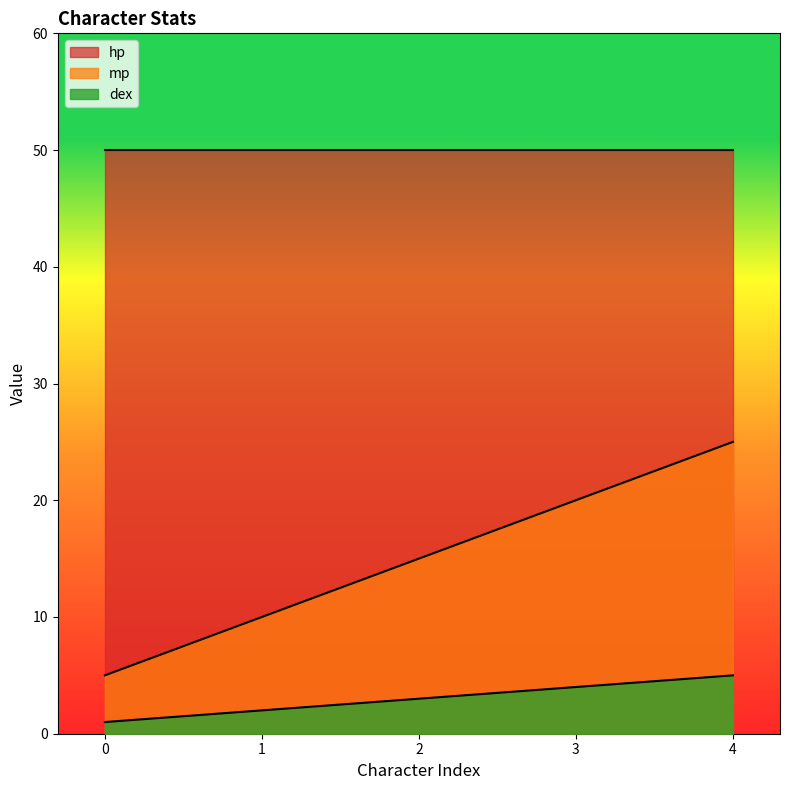

What is the average value of the dex series?

3